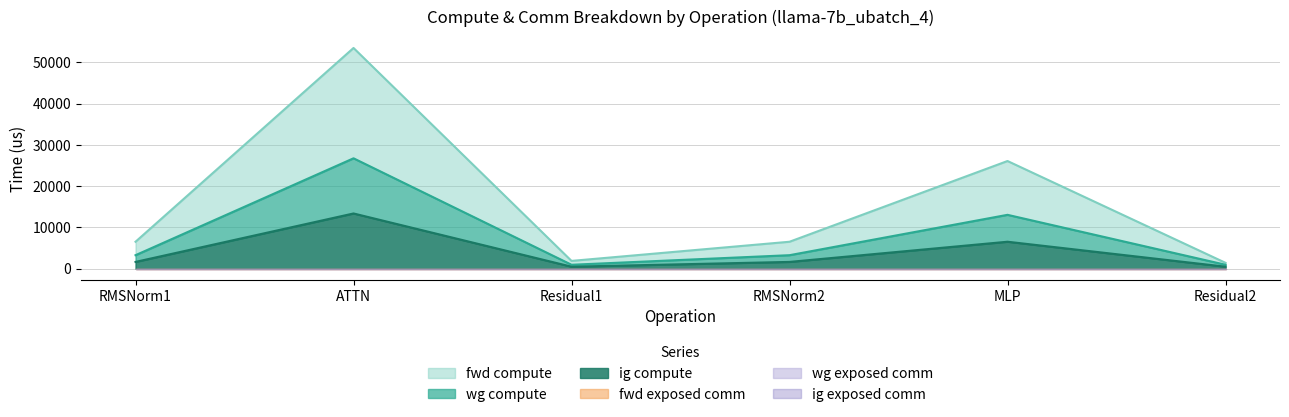

Is it true that wg compute equals 13049.4 at MLP?

True